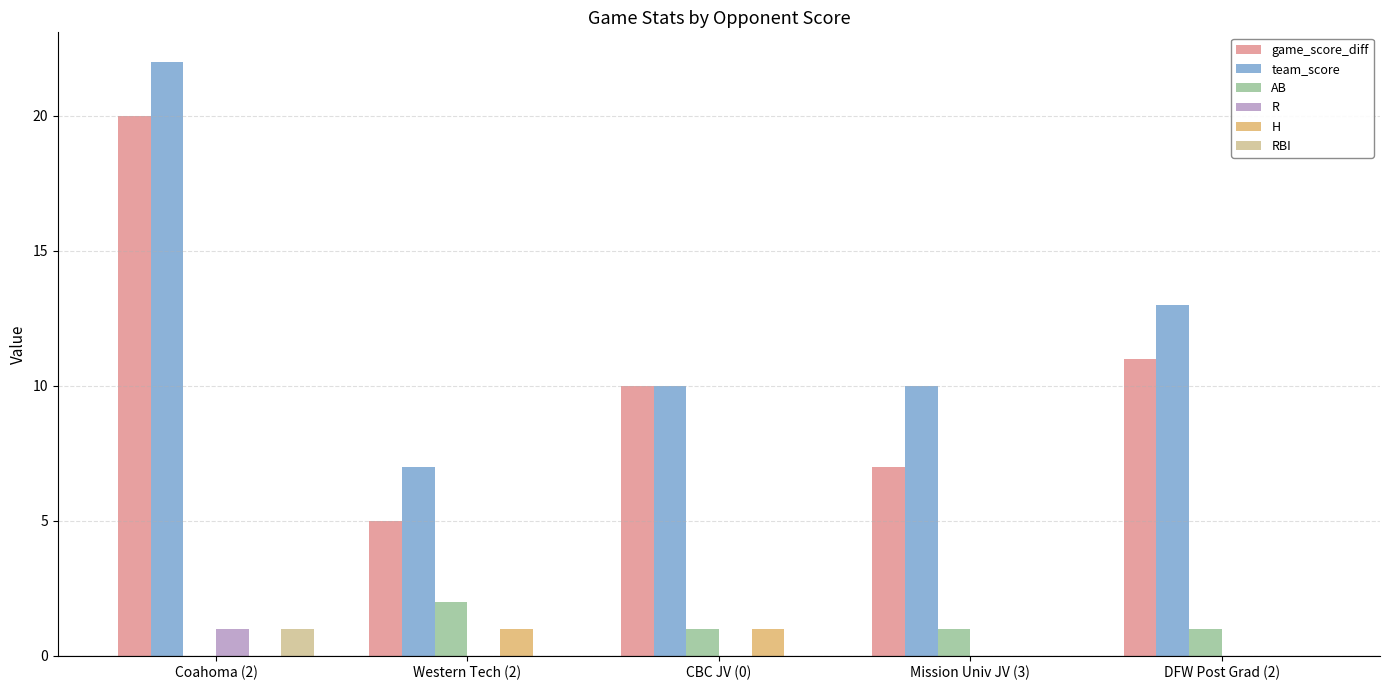

Which category has the highest value across all series?

Coahoma (2)